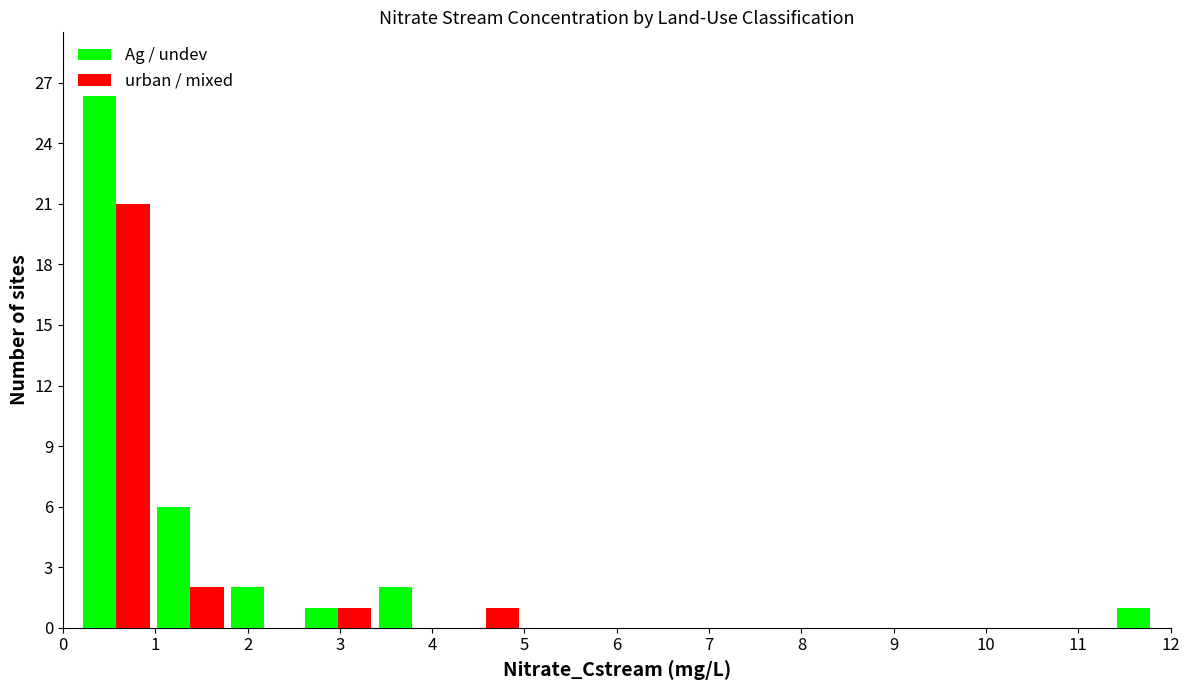

At 6, list the series in order from smallest to largest.

Ag / undev, urban / mixed